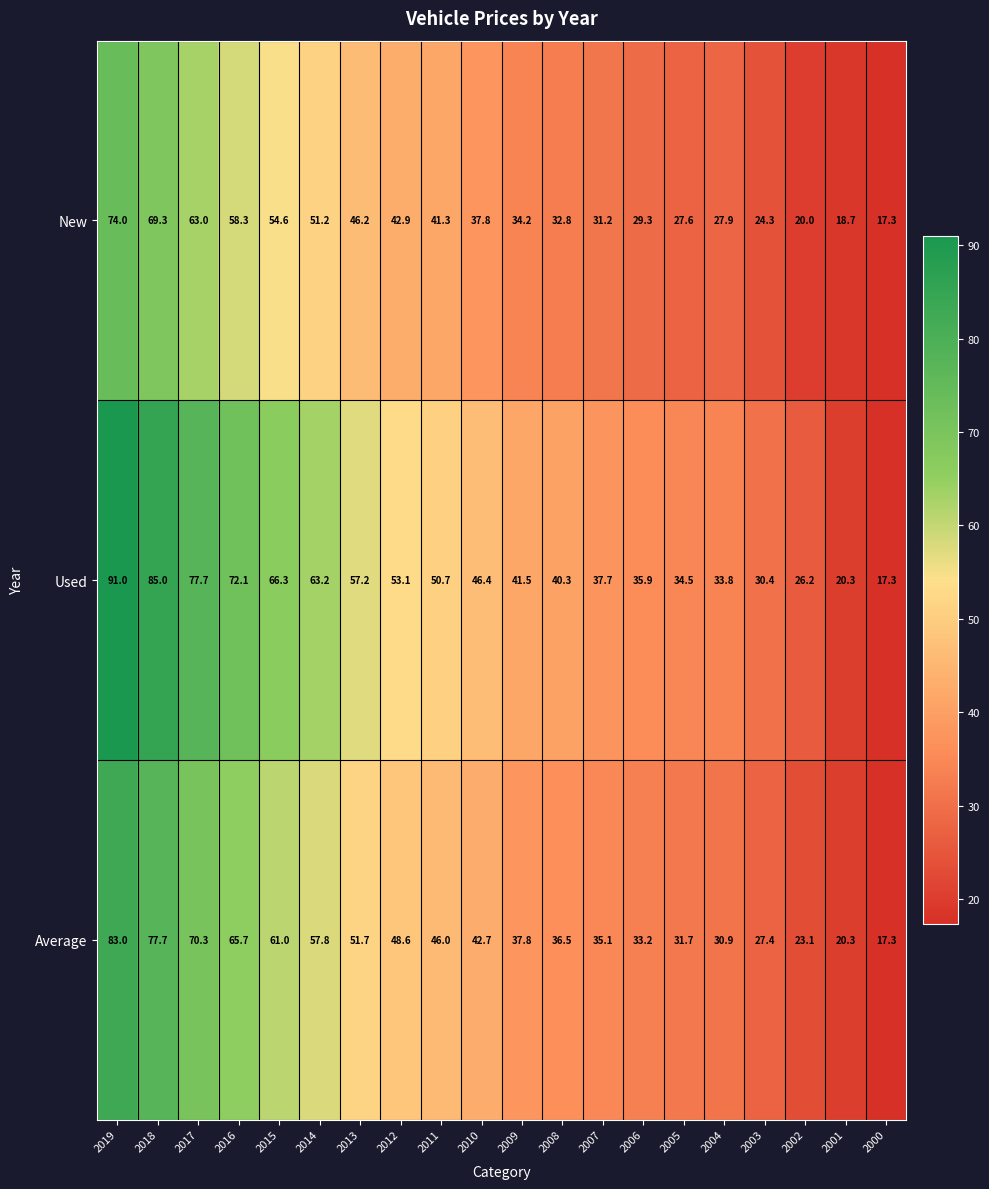

Is it true that Used equals 12.7 at 2008?

False